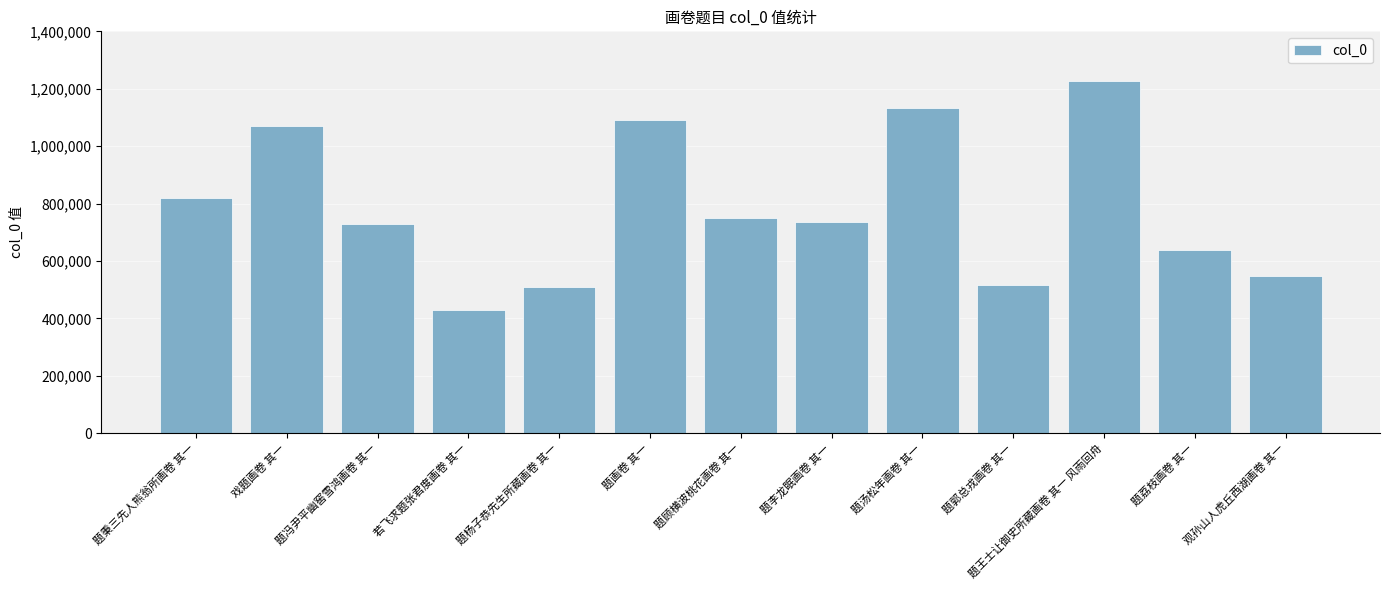

What is the change in value from 戏题画卷 其一 to 题王士让御史所藏画卷 其一 风雨回舟?

+157690